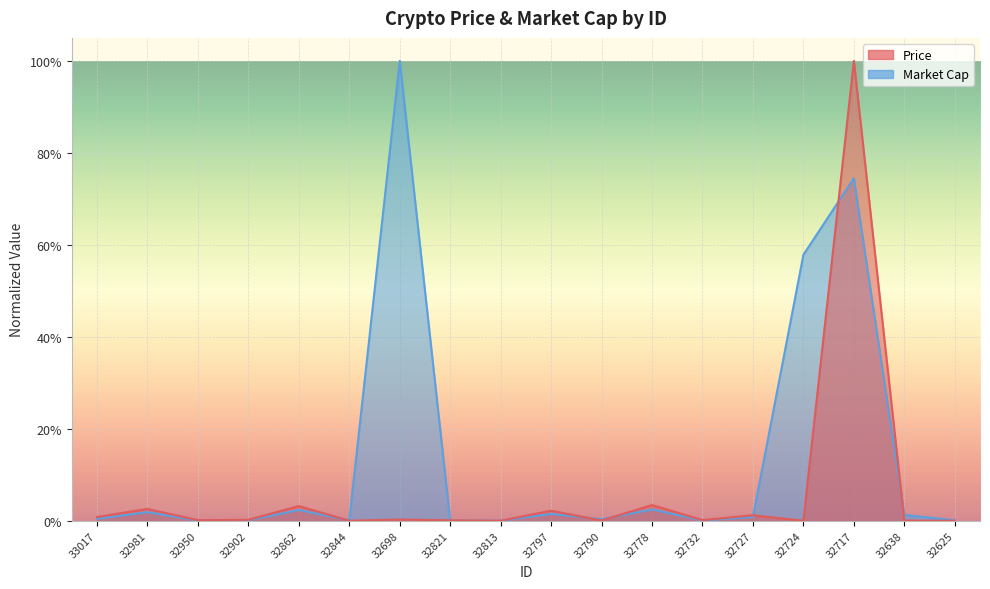

Is the value of Price at 32698 greater than the value of Market Cap at 32625?

Yes